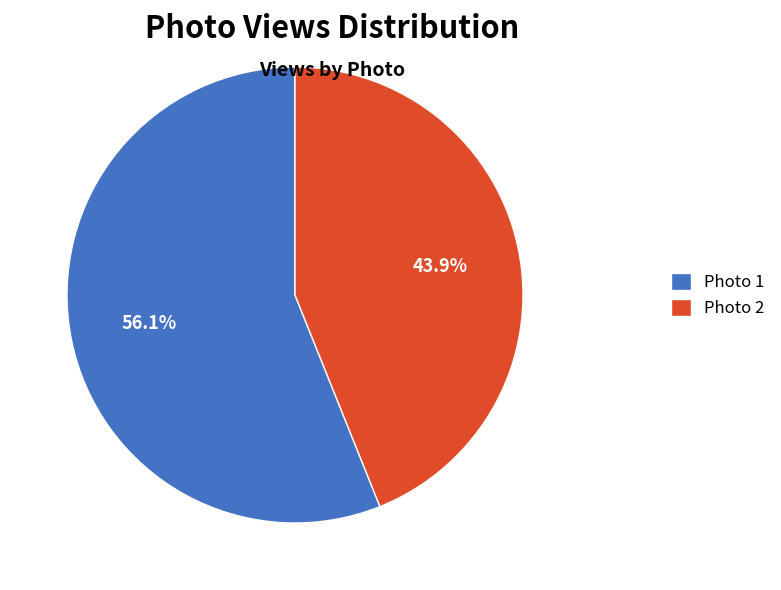

What percentage do Photo 1 and Photo 2 together represent?

100.0%